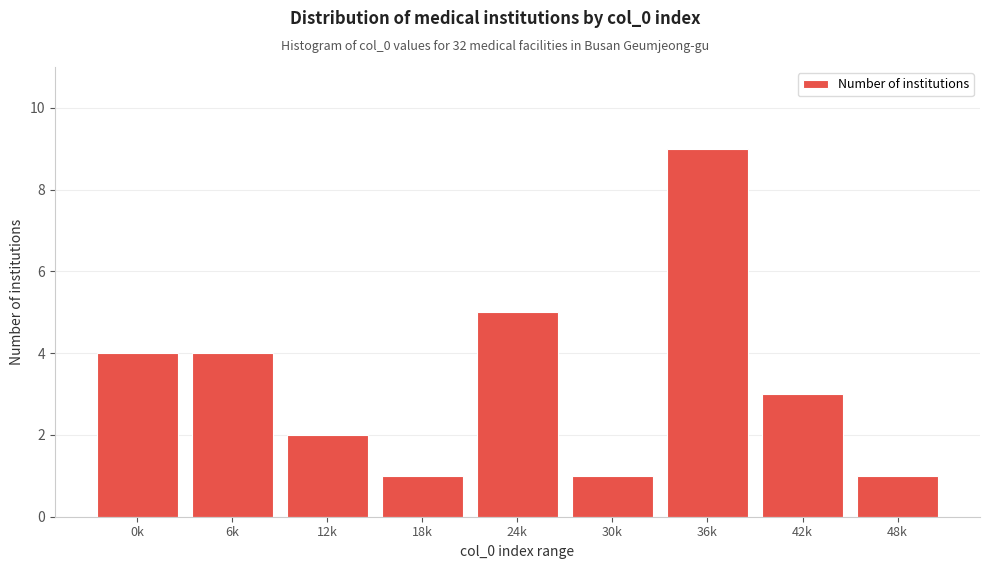

Reading right to left, extract all data points from this chart.

48k=1	42k=3	36k=9	30k=1	24k=5	18k=1	12k=2	6k=4	0k=4